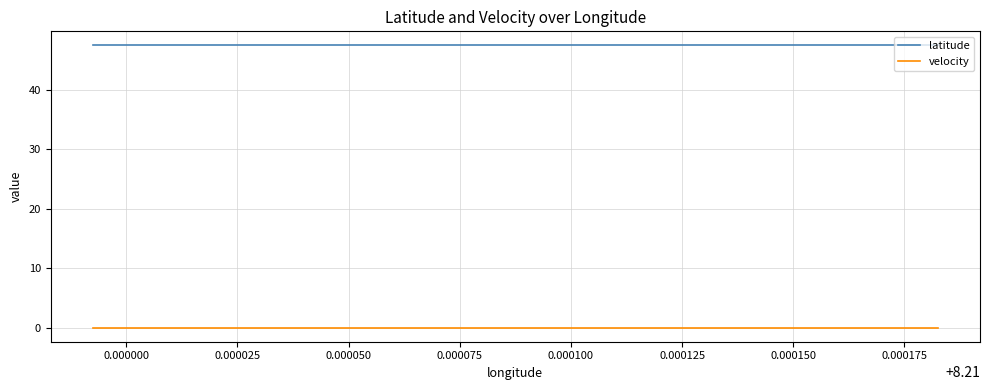

Does the chart have visible grid lines?

Yes